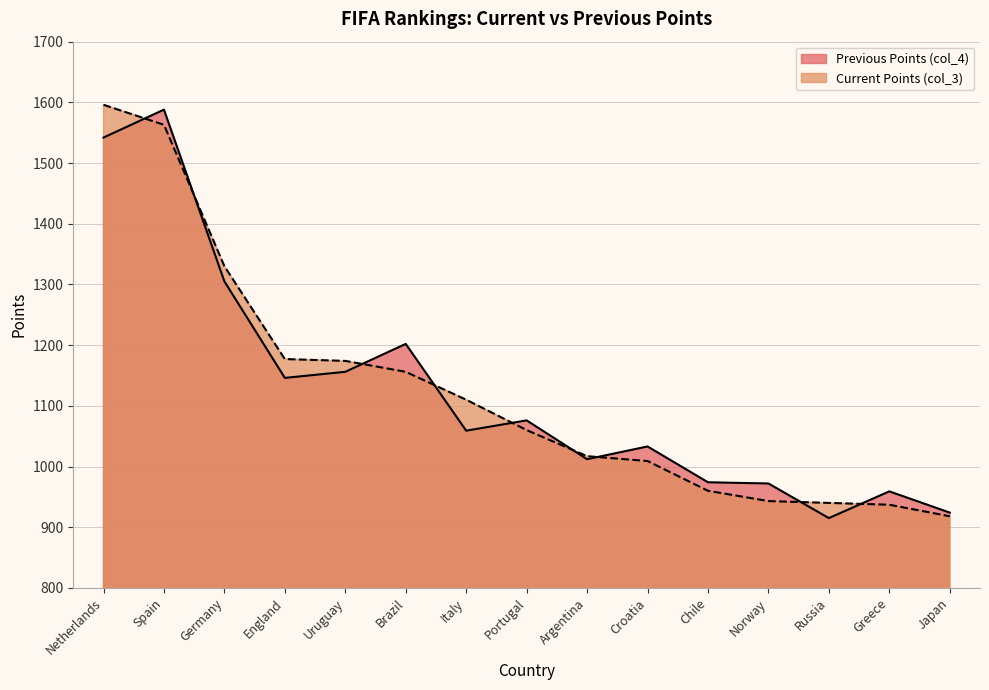

What is the spread (max minus min) of values at Croatia?

24